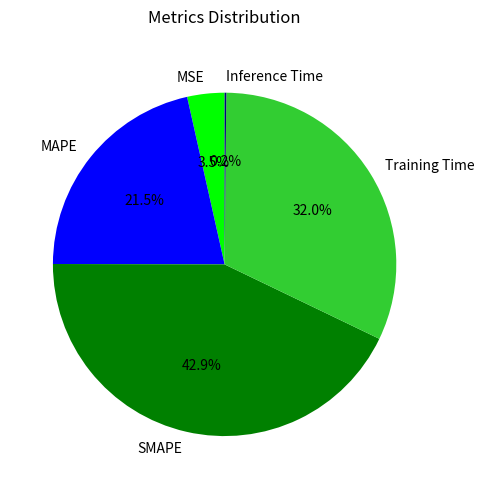

Which slice is the largest?

SMAPE